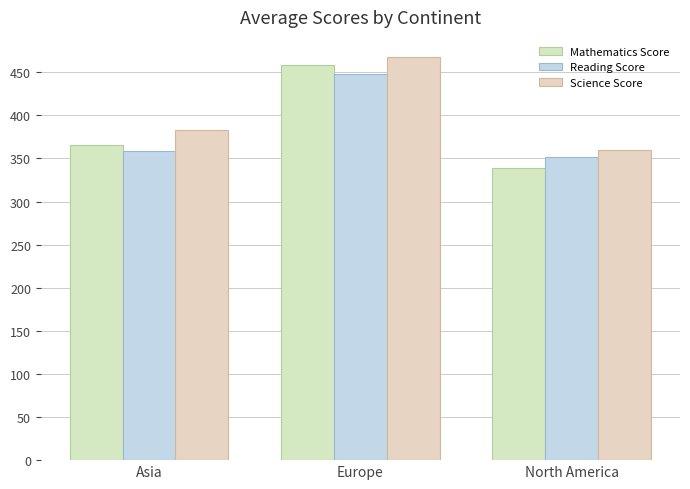

What is the difference between the second highest and minimum values in the Mathematics Score series?

26.4